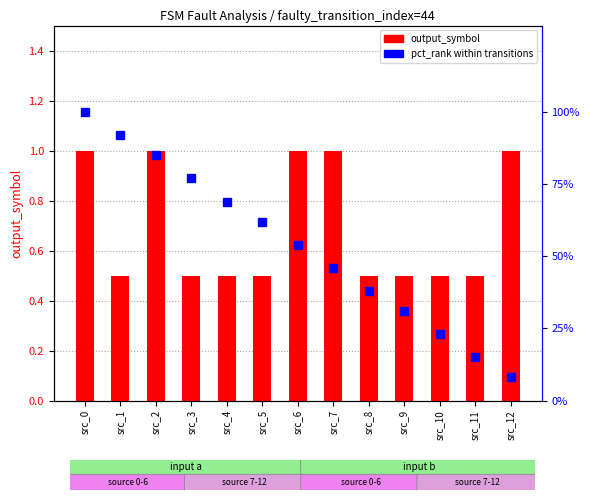

Reading left to right, what are all the values shown in this chart?

output_symbol: 1.0	0.5	1.0	0.5	0.5	0.5	1.0	1.0	0.5	0.5	0.5	0.5	1.0
pct_rank: 100.0	92.0	85.0	77.0	69.0	62.0	54.0	46.0	38.0	31.0	23.0	15.0	8.0